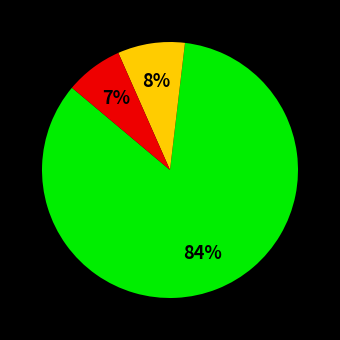

Is there a majority slice in this chart?

Yes